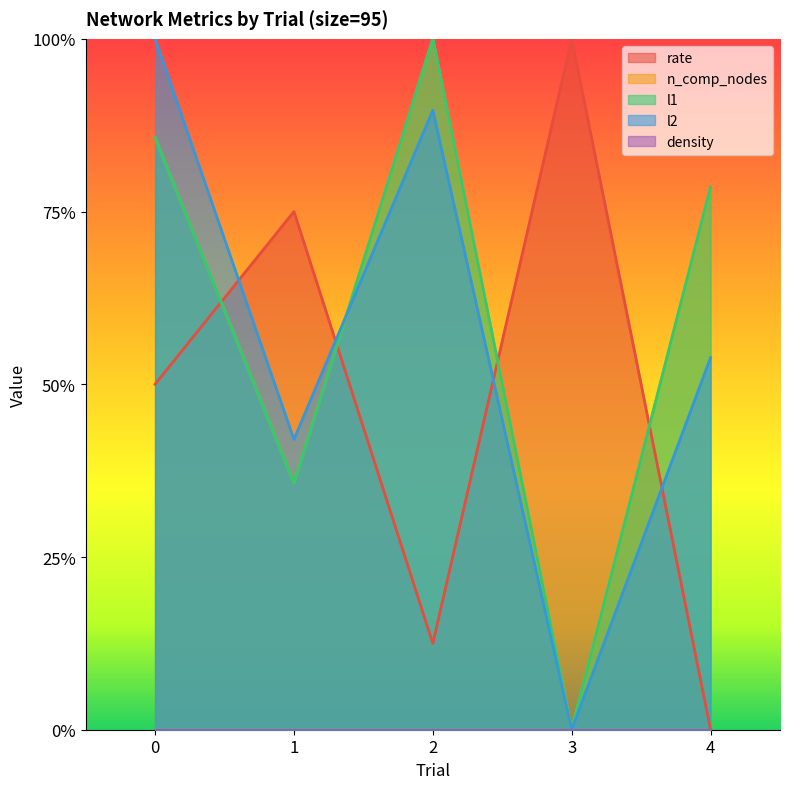

What is the maximum value for l1?

1.0